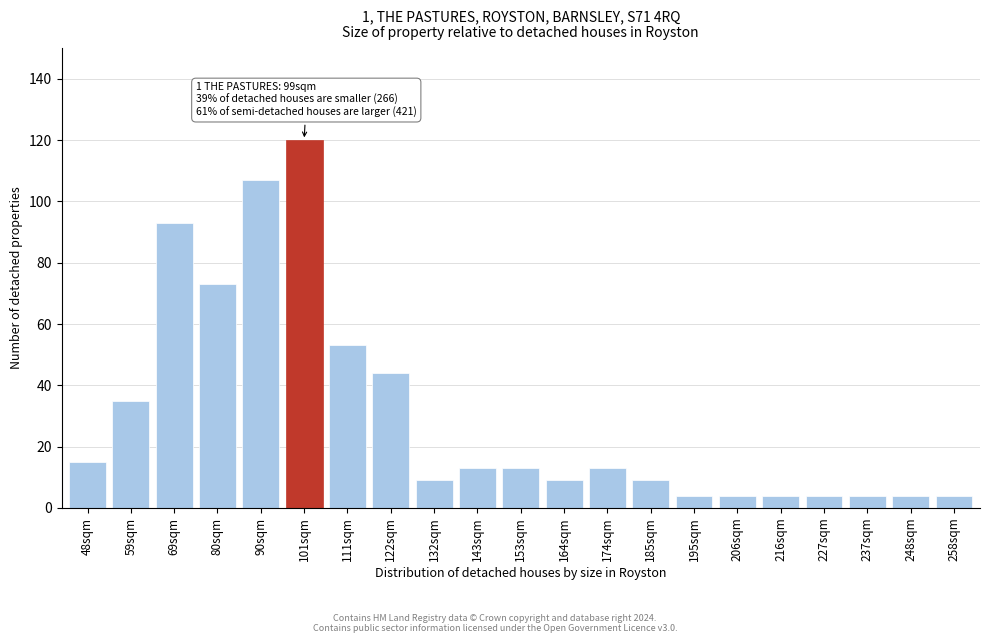

Reading left to right, transcribe all the data shown in this chart.

15	35	93	73	107	120	53	44	9	13	13	9	13	9	4	4	4	4	4	4	4